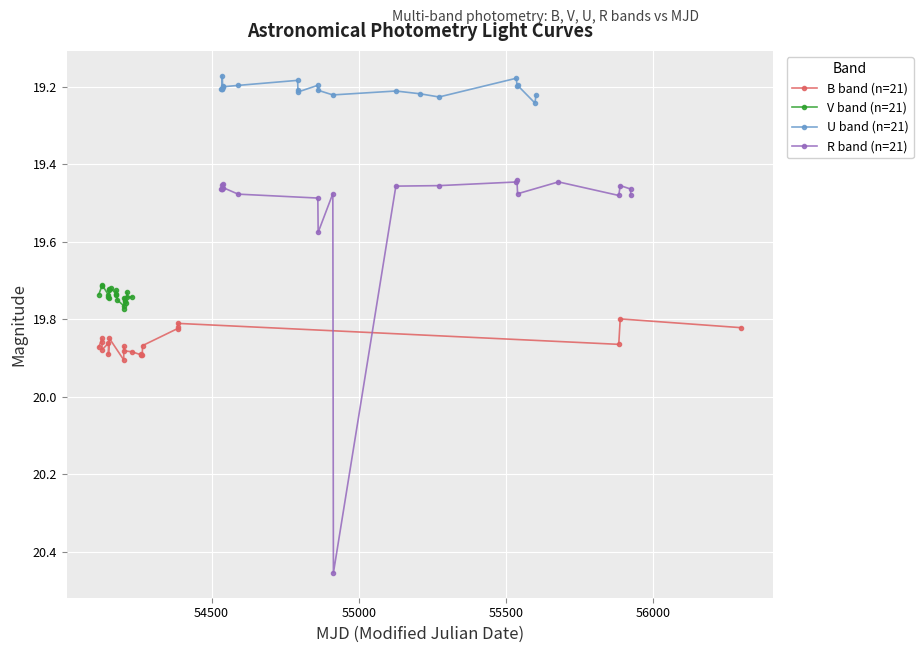

How many B band (n=21) values are between 19 and 20?

21